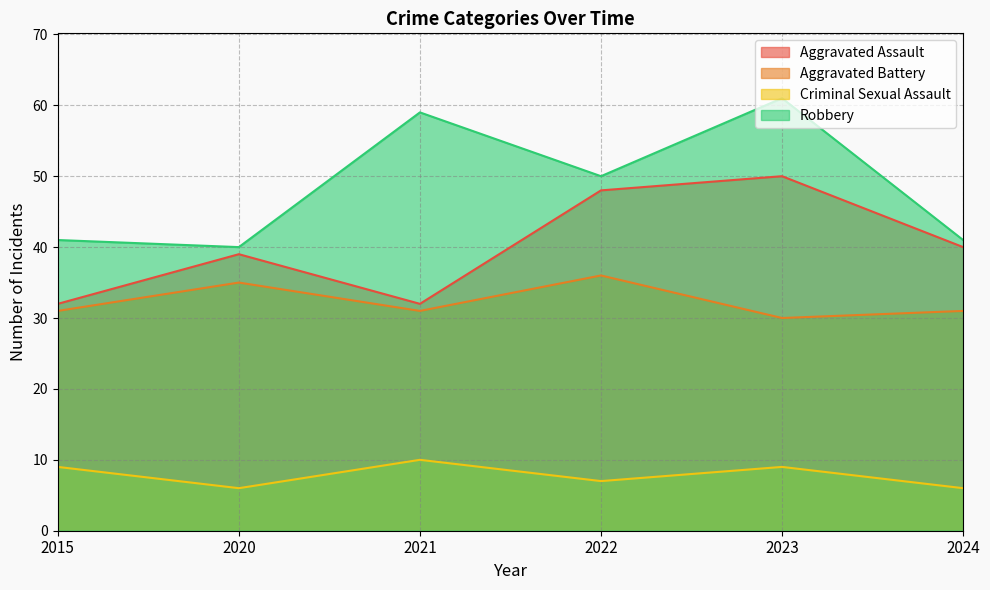

Reading left to right, list all the values displayed in this chart.

Aggravated Assault: 32	39	32	48	50	40
Aggravated Battery: 31	35	31	36	30	31
Criminal Sexual Assault: 9	6	10	7	9	6
Robbery: 41	40	59	50	61	41